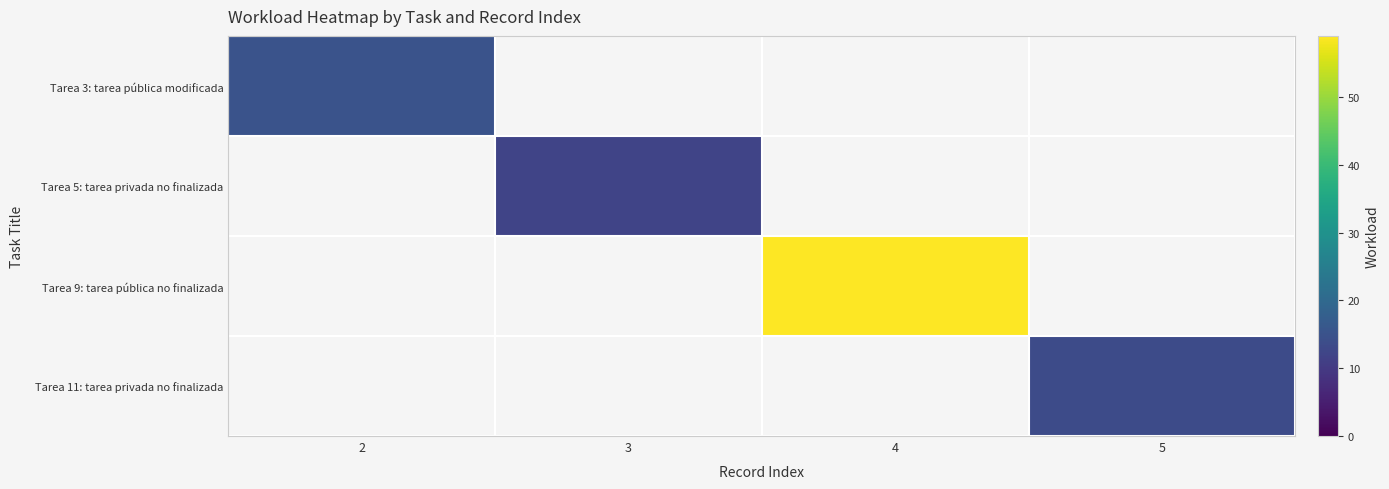

What is the minimum value for Tarea 3: tarea pública modificada?

15.0